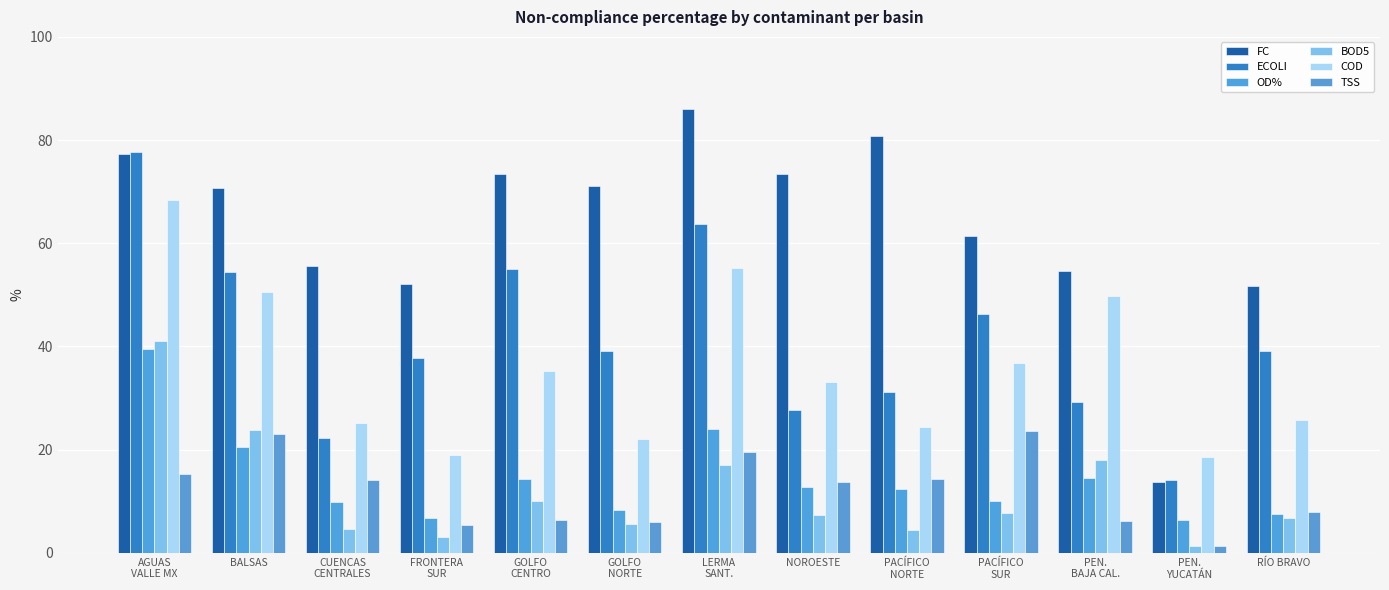

What is the greatest value displayed?

86.0